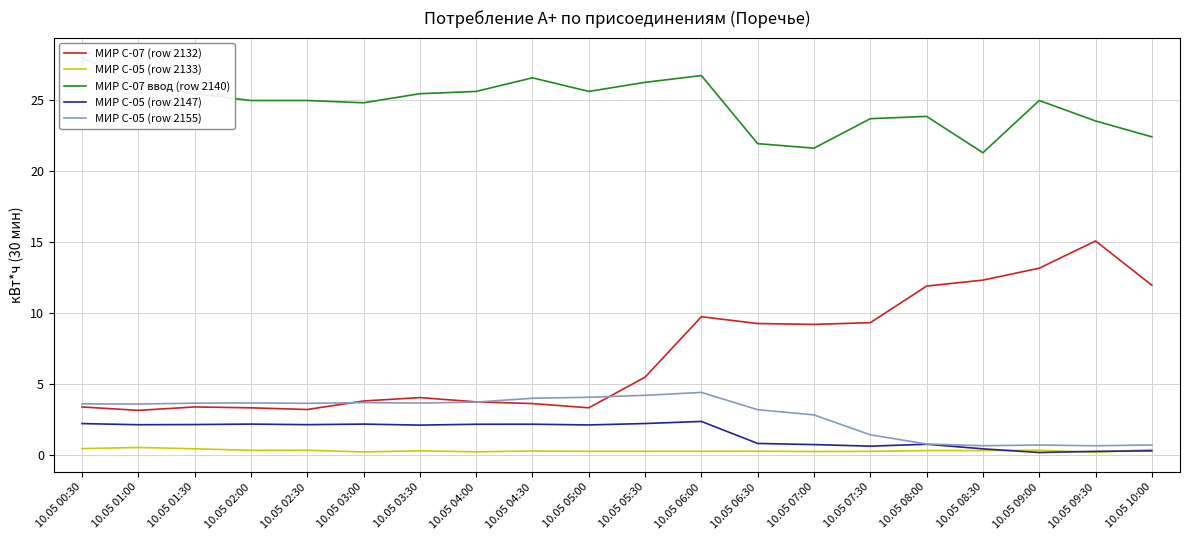

Between 10.05 03:30 and 10.05 05:00, which series saw the biggest shift?

МИР С-07 (row 2132)